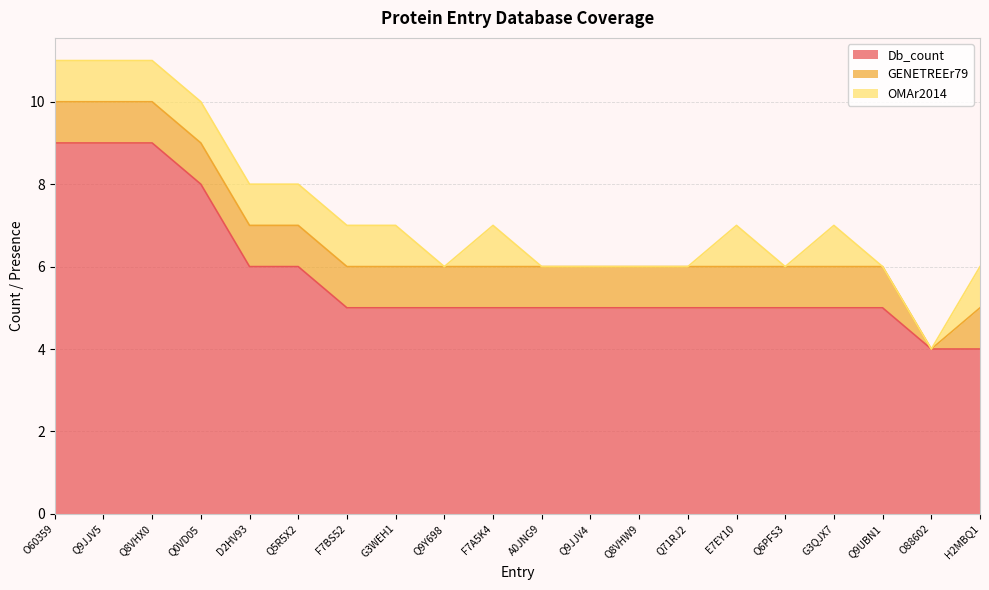

Rank the series at Q8VHW9 from lowest to highest value.

OMAr2014, GENETREEr79, Db_count